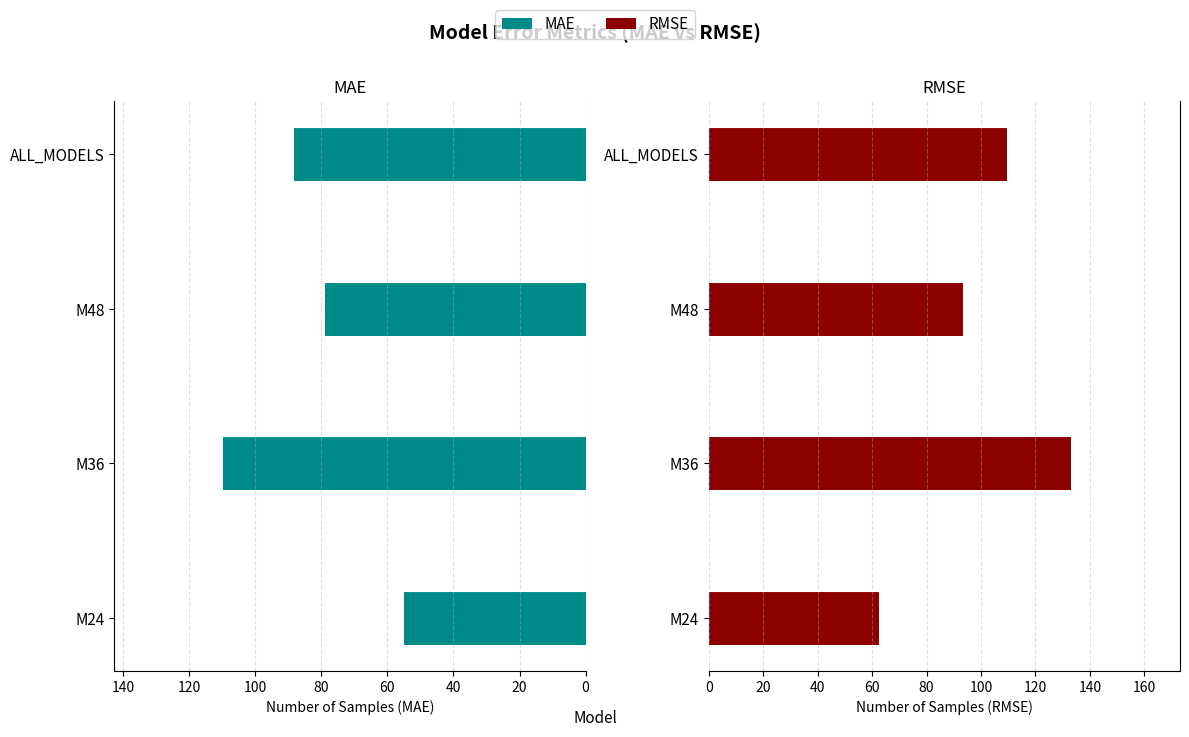

Which series has the largest range (max minus min)?

RMSE